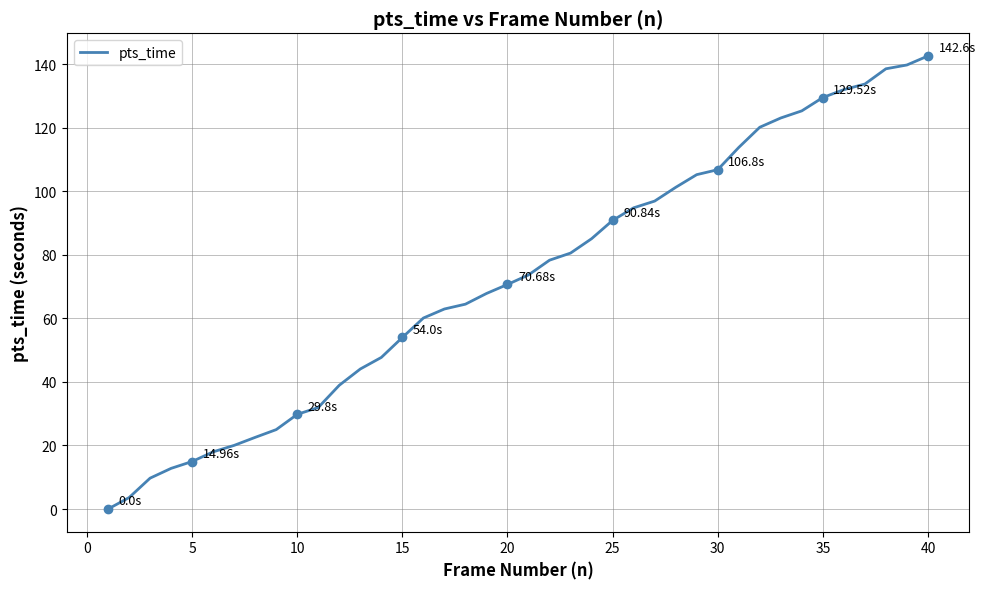

How many lines are shown in the chart?

1